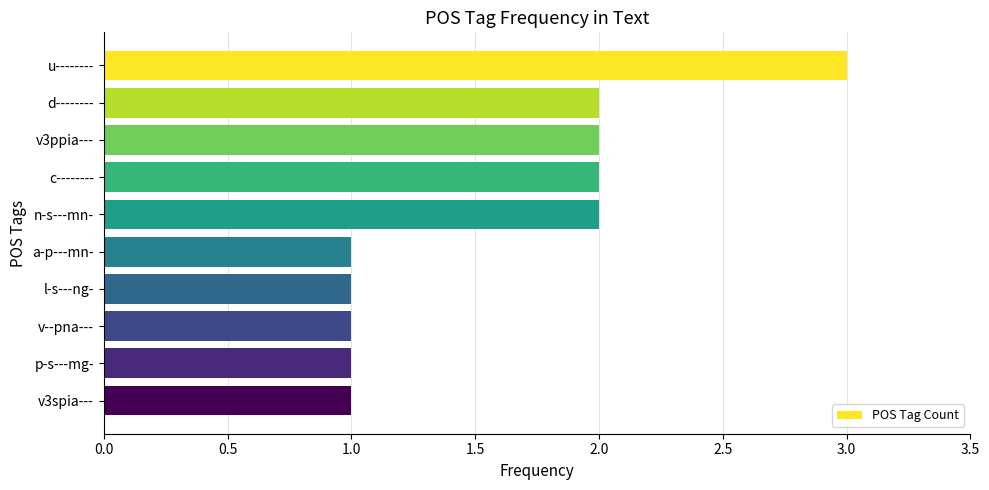

True or false: the data shows 0 at a-p---mn-.

False